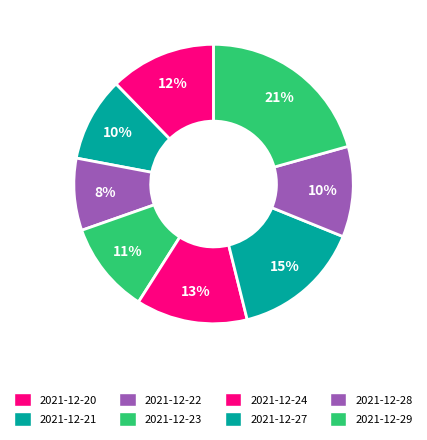

Does 2021-12-29 account for over 50% of the chart?

No